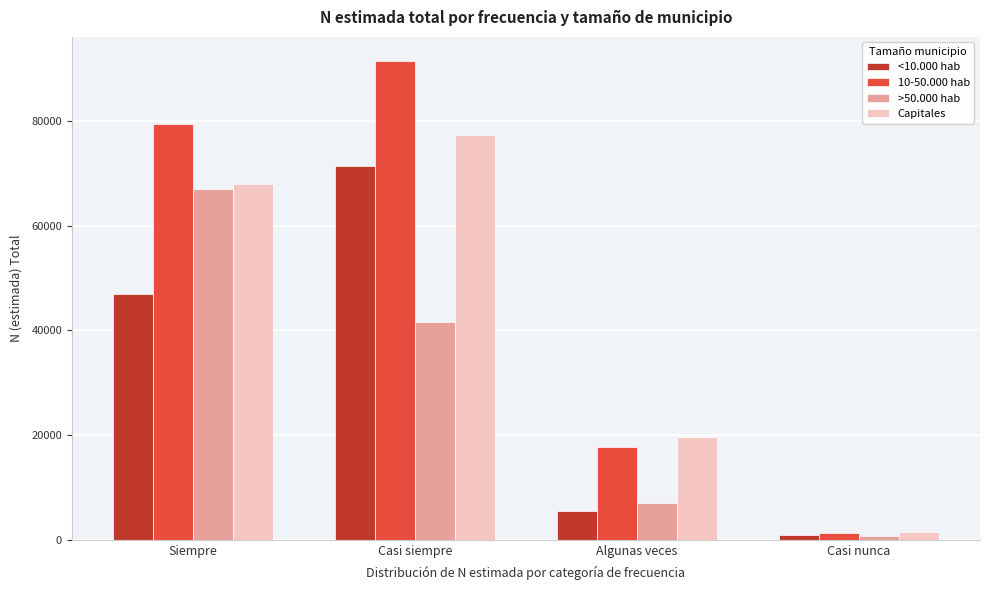

Reading right to left, what are all the values shown in this chart?

<10.000 hab: 808	5505	71491	46936
10-50.000 hab: 1333	17641	91535	79435
>50.000 hab: 632	6963	41704	67012
Capitales: 1397	19701	77330	68010